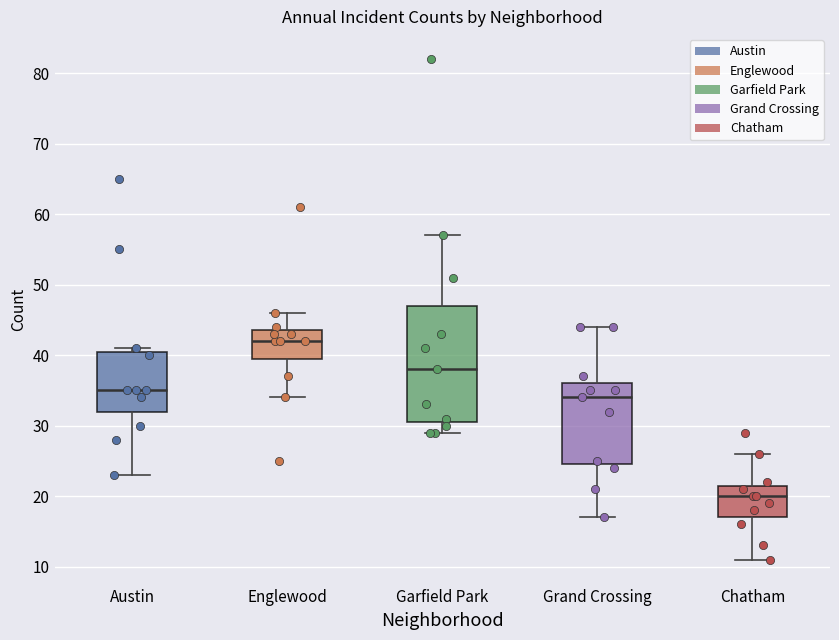

Which box has the highest median line?

Englewood